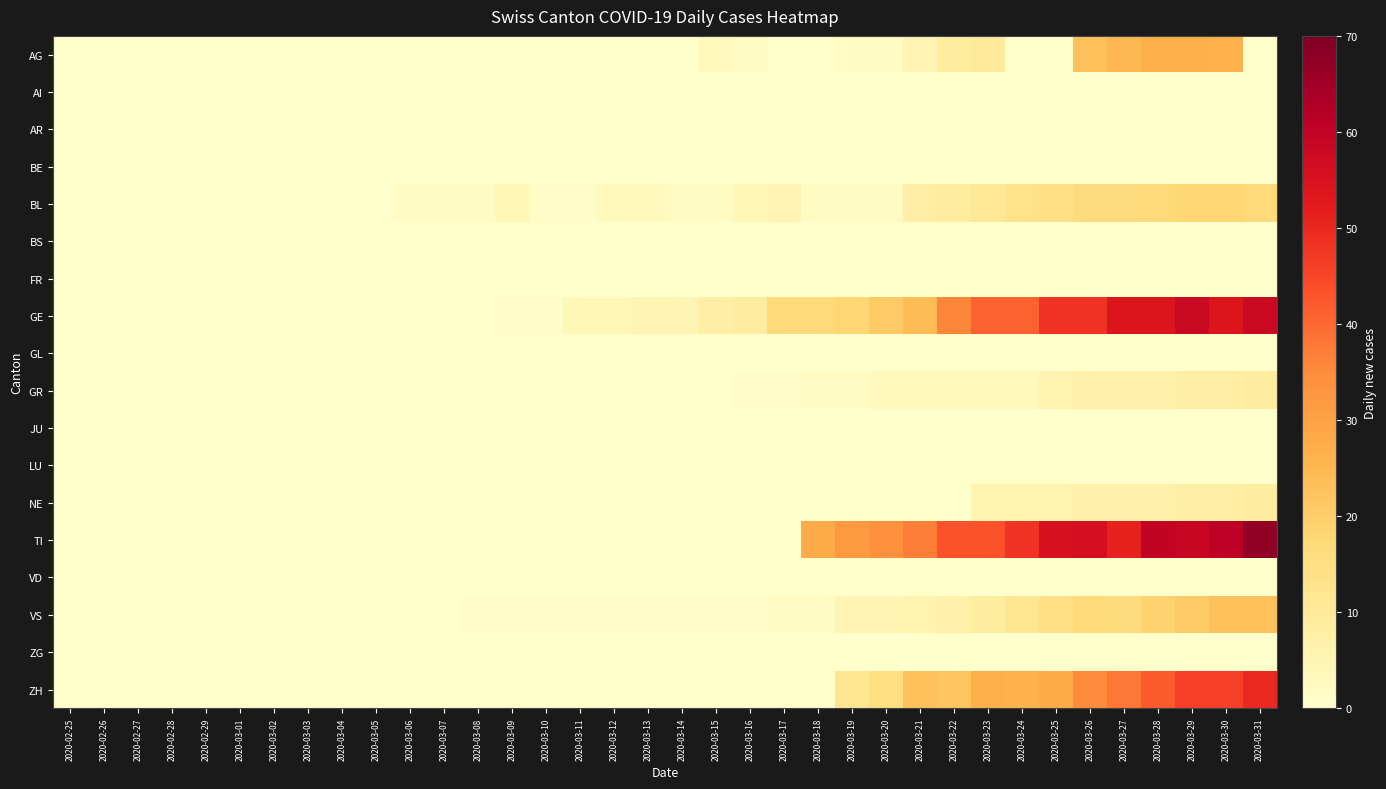

Which series has the widest spread of values?

TI